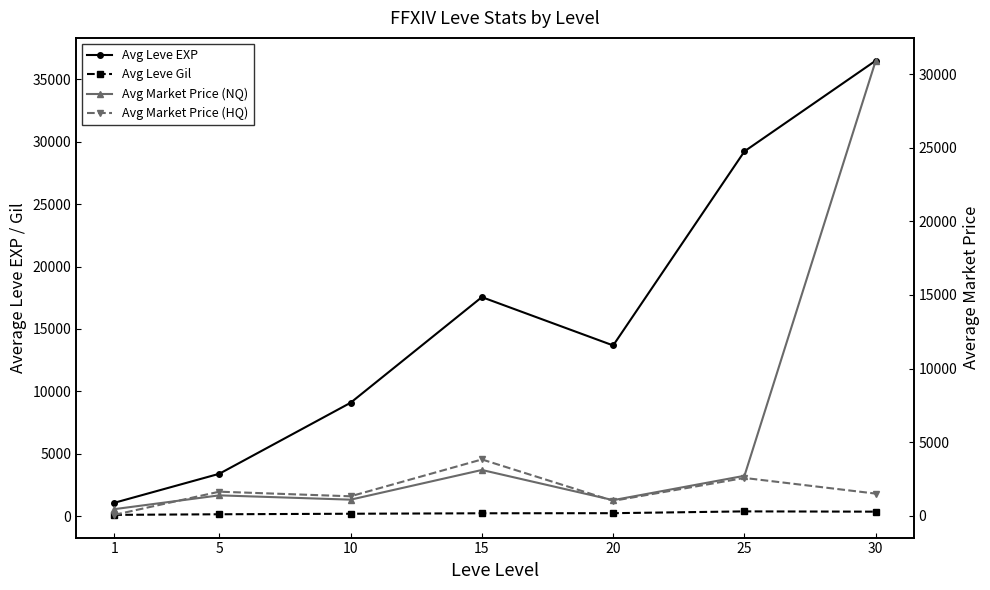

How many series are shown in this chart?

4